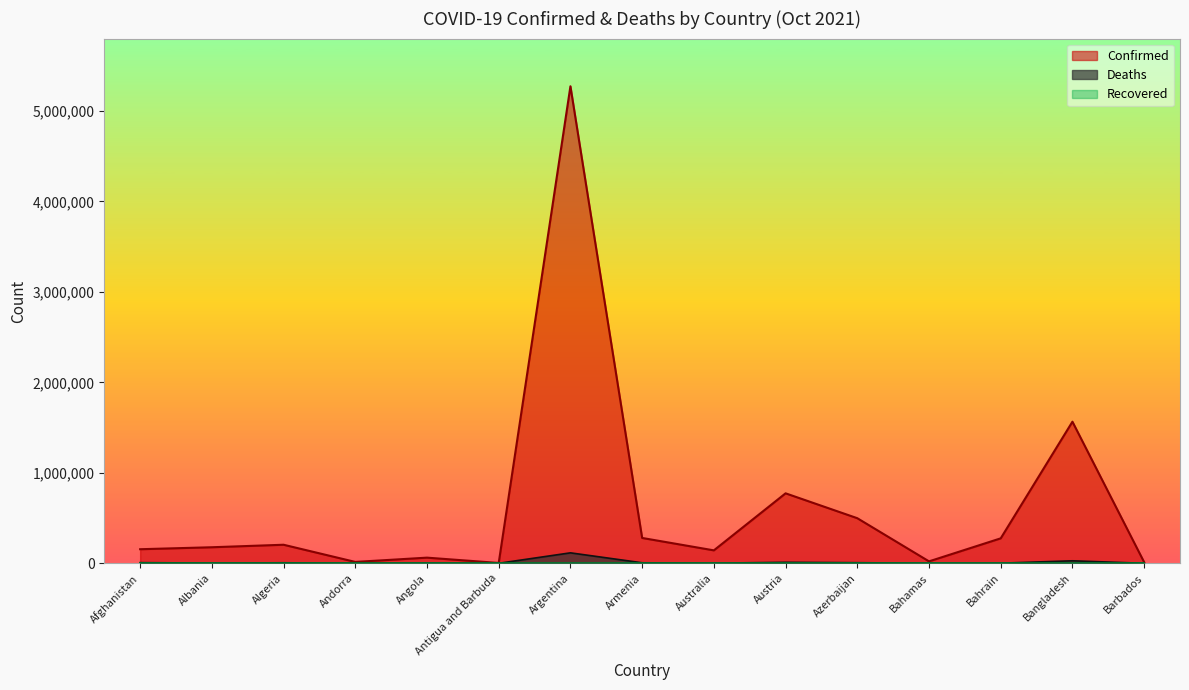

What is the total value across all series at Antigua and Barbuda?

3983